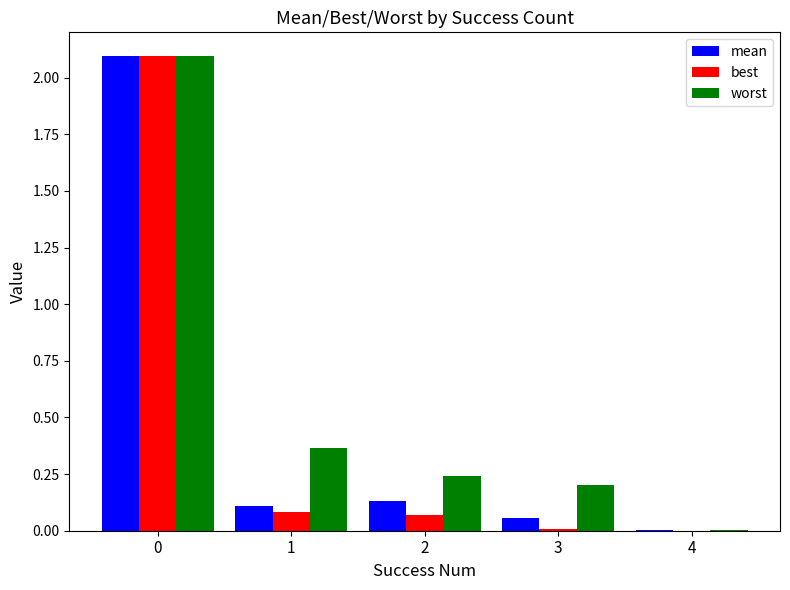

What is the sum of the best values at 1 and 0?

2.2